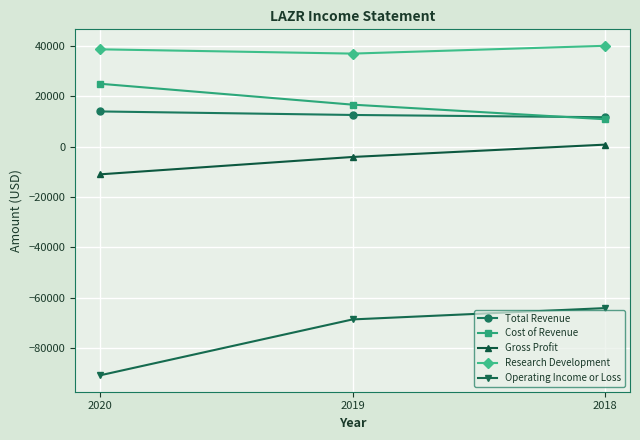

True or false: Total Revenue has a value of 11700 at 2018.

True